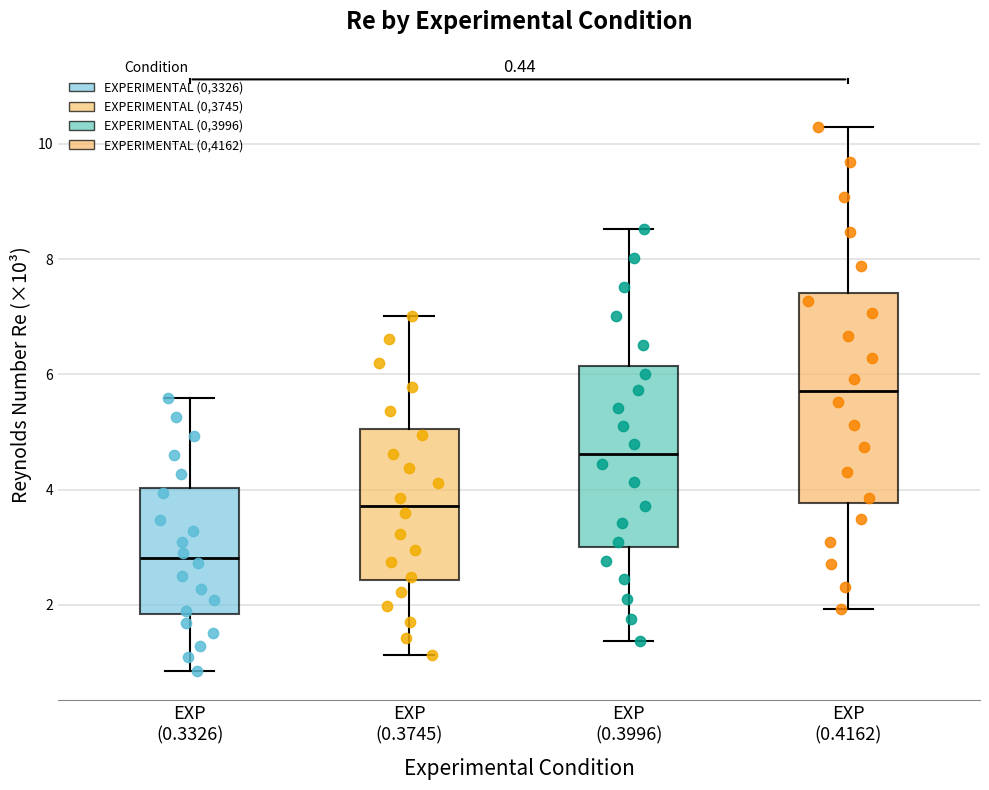

Which box has the highest median line?

EXP (0.4162)